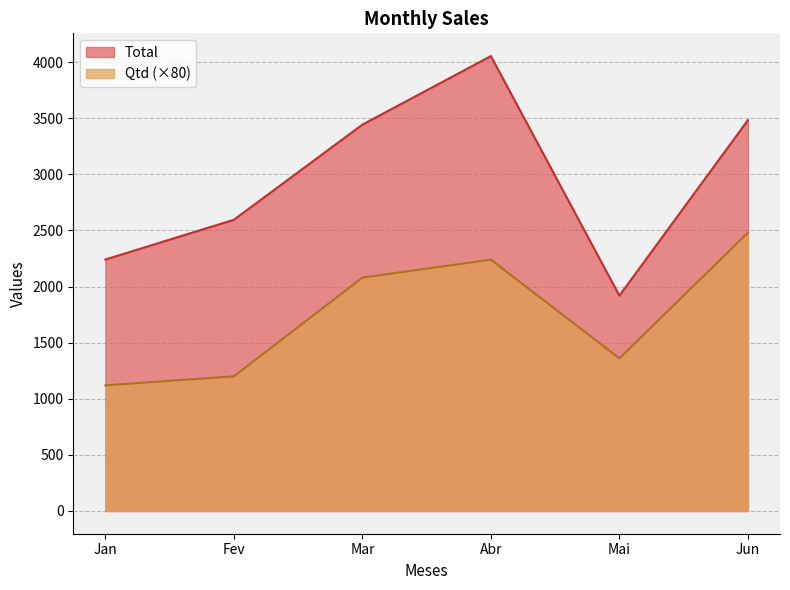

True or false: Qtd and Total intersect in this chart.

False